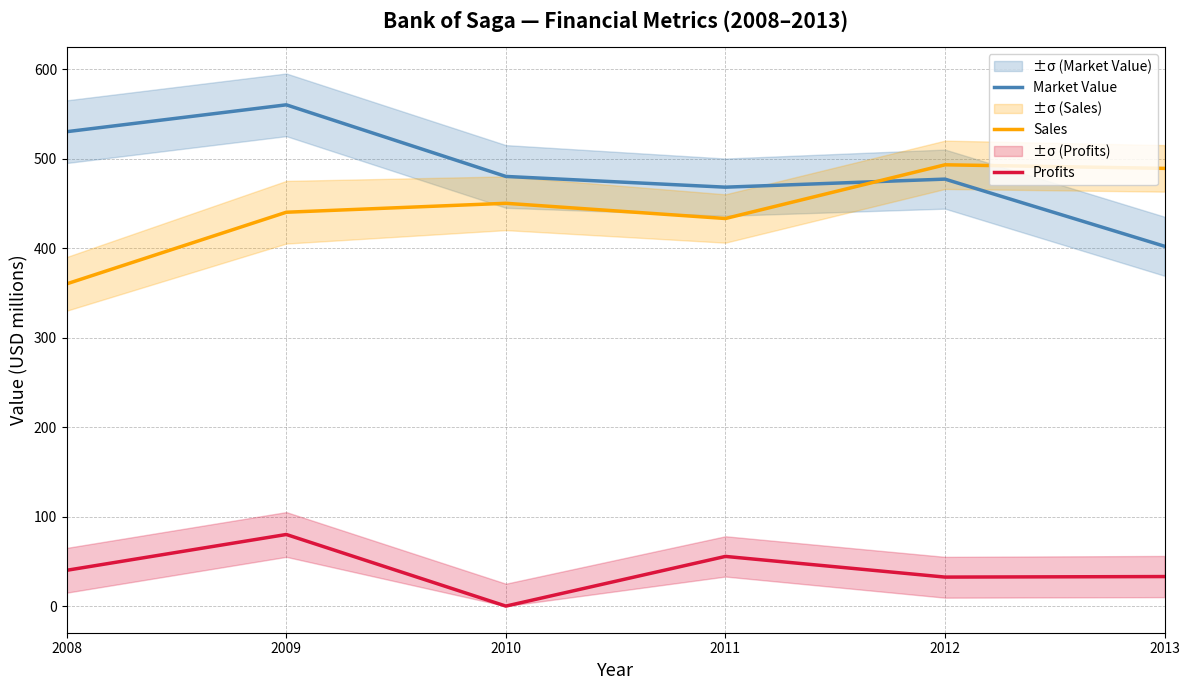

What are all the series names shown in the legend?

Market Value, Sales, Profits